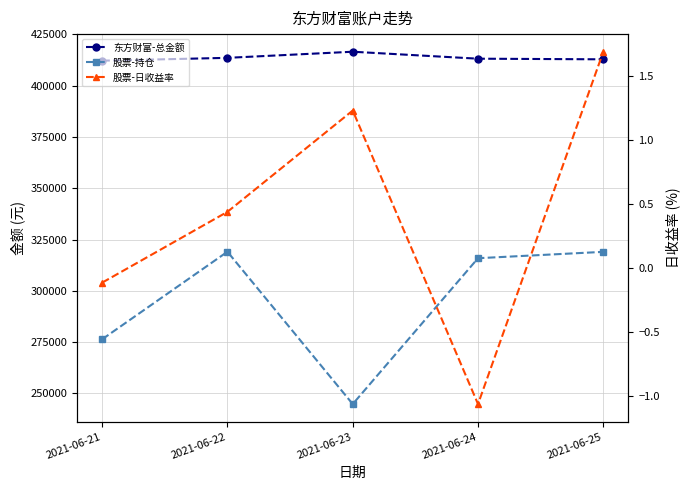

Is the value of 东方财富-总金额 at 2021-06-25 greater than the value of 股票-持仓 at 2021-06-21?

Yes